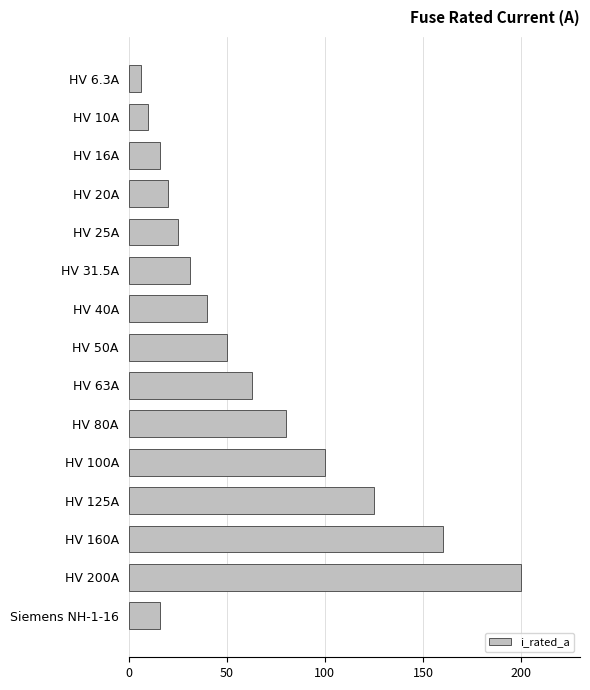

At which label is the value closest to 103?

HV 100A